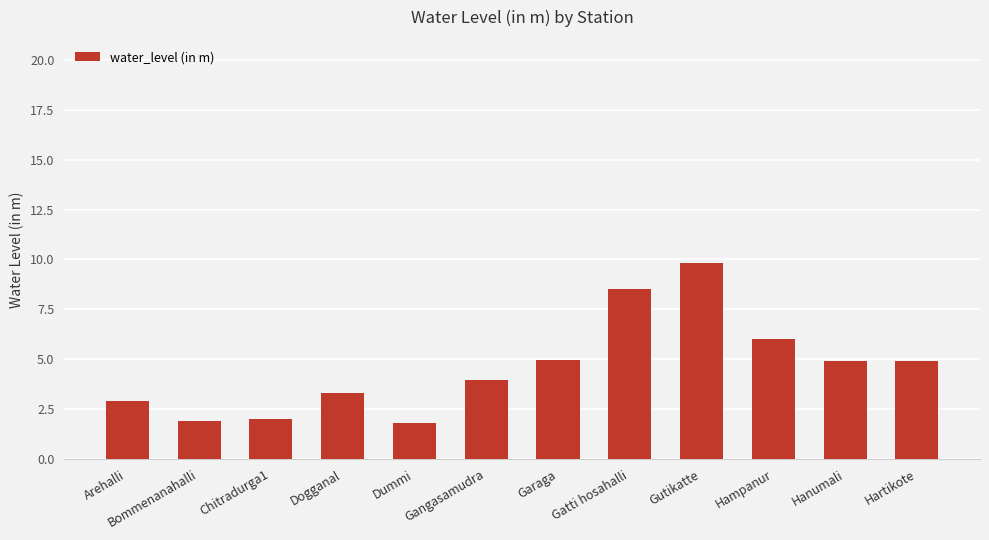

The value at Gangasamudra is 2.1. True or false?

False